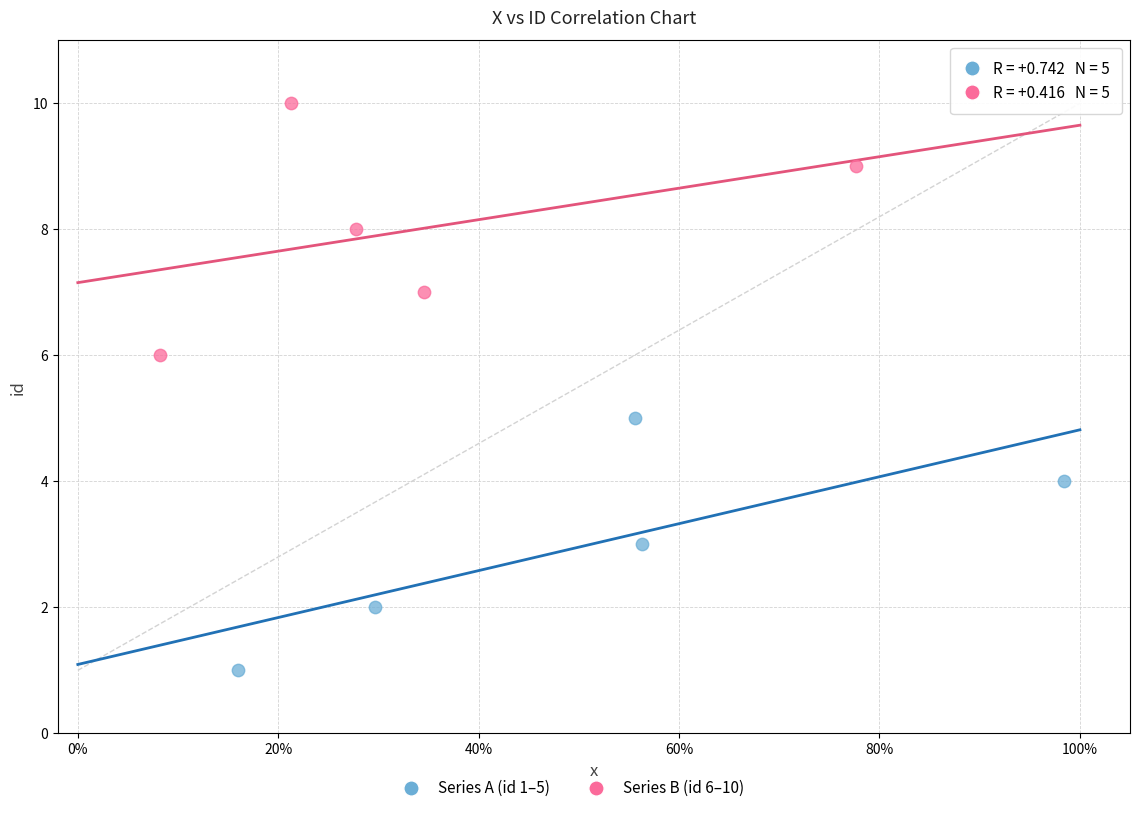

Which series contains the lowest Y value?

Series A (id 1–5)